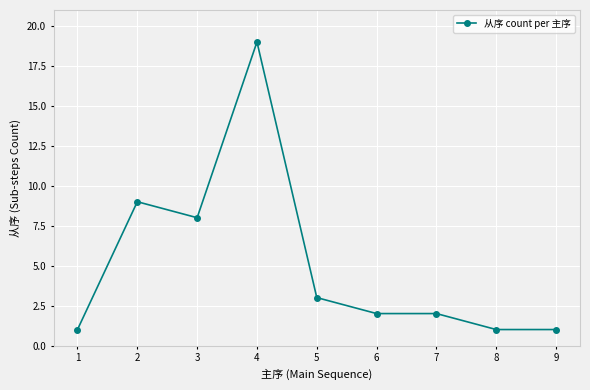

The chart shows a value of 3 at 2. True or false?

False